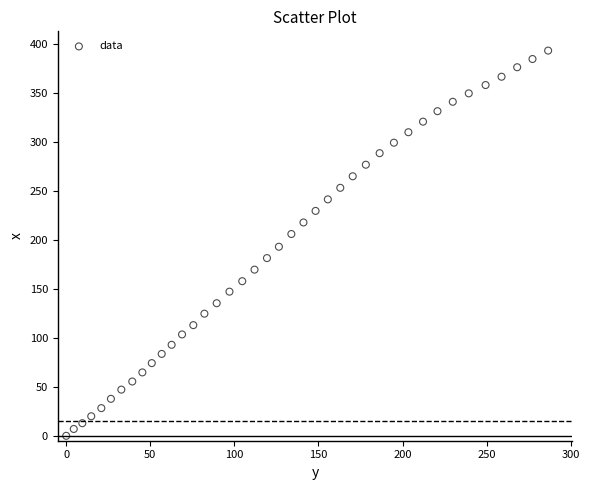

What is the range of X values (max minus min)?

286.6